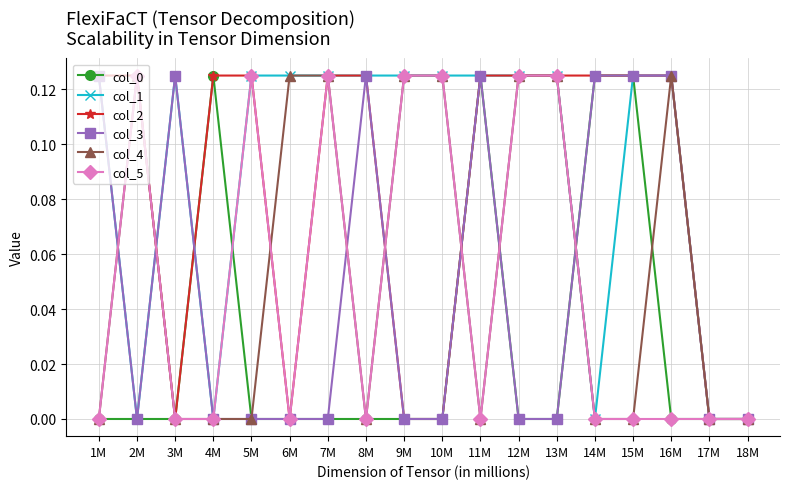

What is the sum of all col_4 values?

1.0